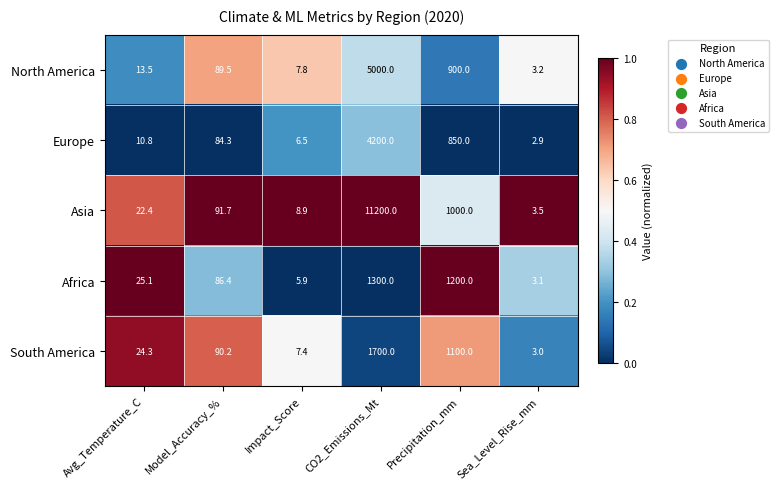

Reading left to right, what are all the values shown in this chart?

North America: Avg_Temperature_C=13.5	Model_Accuracy_%=89.5	Impact_Score=7.8	CO2_Emissions_Mt=5000.0	Precipitation_mm=900.0	Sea_Level_Rise_mm=3.2
Europe: Avg_Temperature_C=10.8	Model_Accuracy_%=84.3	Impact_Score=6.5	CO2_Emissions_Mt=4200.0	Precipitation_mm=850.0	Sea_Level_Rise_mm=2.9
Asia: Avg_Temperature_C=22.4	Model_Accuracy_%=91.7	Impact_Score=8.9	CO2_Emissions_Mt=11200.0	Precipitation_mm=1000.0	Sea_Level_Rise_mm=3.5
Africa: Avg_Temperature_C=25.1	Model_Accuracy_%=86.4	Impact_Score=5.9	CO2_Emissions_Mt=1300.0	Precipitation_mm=1200.0	Sea_Level_Rise_mm=3.1
South America: Avg_Temperature_C=24.3	Model_Accuracy_%=90.2	Impact_Score=7.4	CO2_Emissions_Mt=1700.0	Precipitation_mm=1100.0	Sea_Level_Rise_mm=3.0